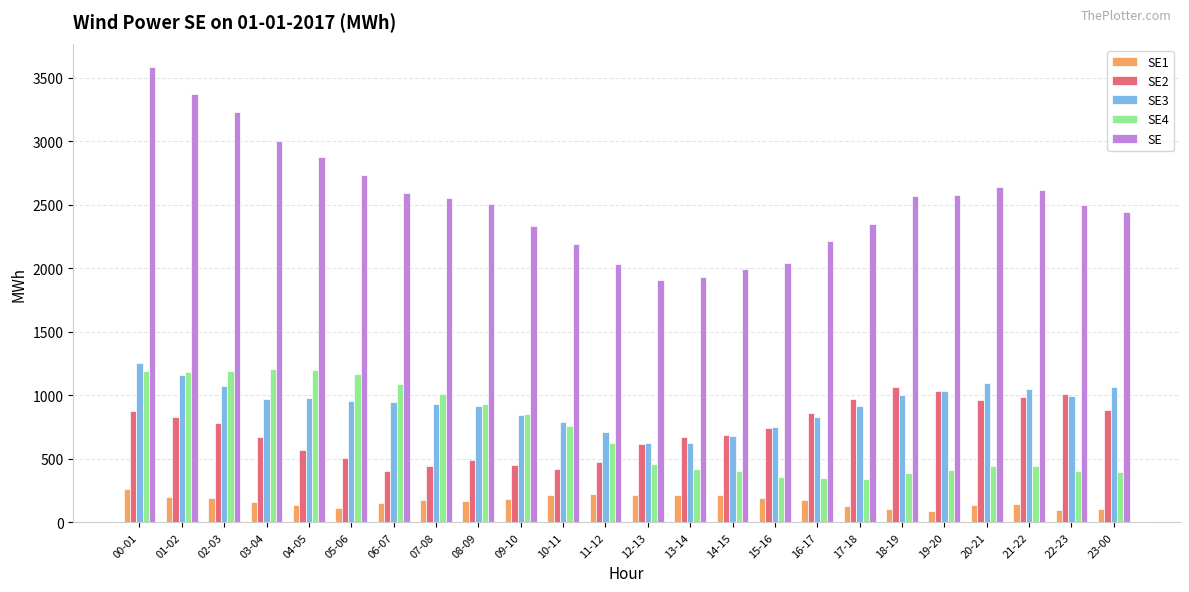

At which category is the sum across all series the highest?

00-01